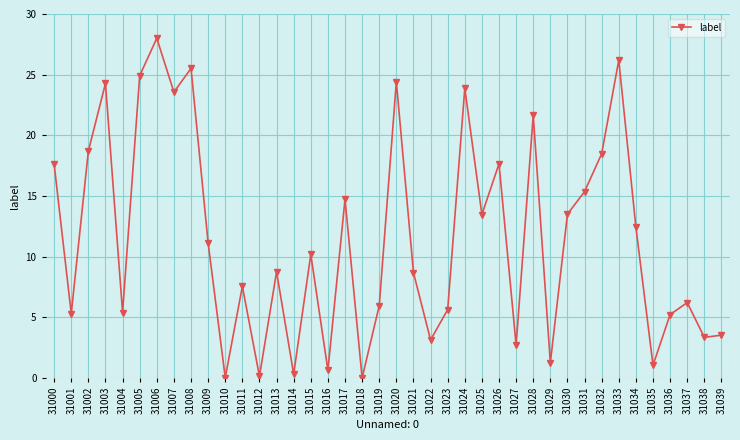

How many points are higher than both their immediate neighbors (excluding endpoints)?

13